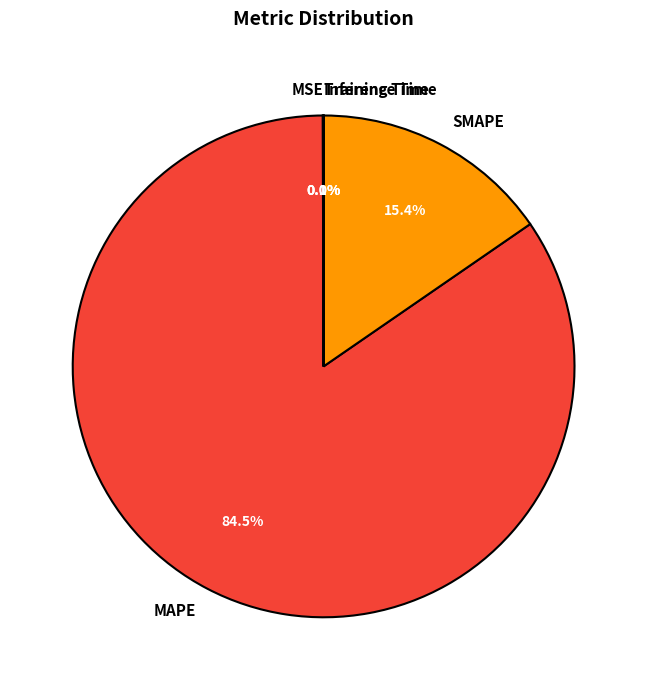

How much of the chart is everything except MAPE?

15.5%